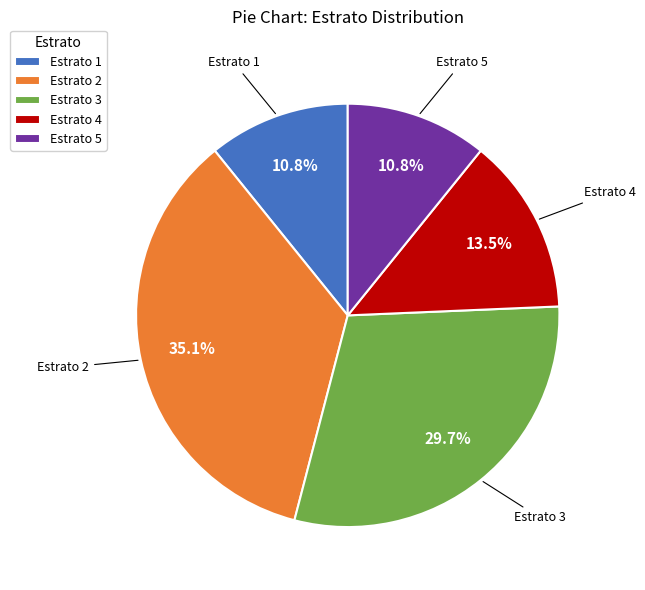

Between Estrato 5 and Estrato 4, which is larger?

Estrato 4